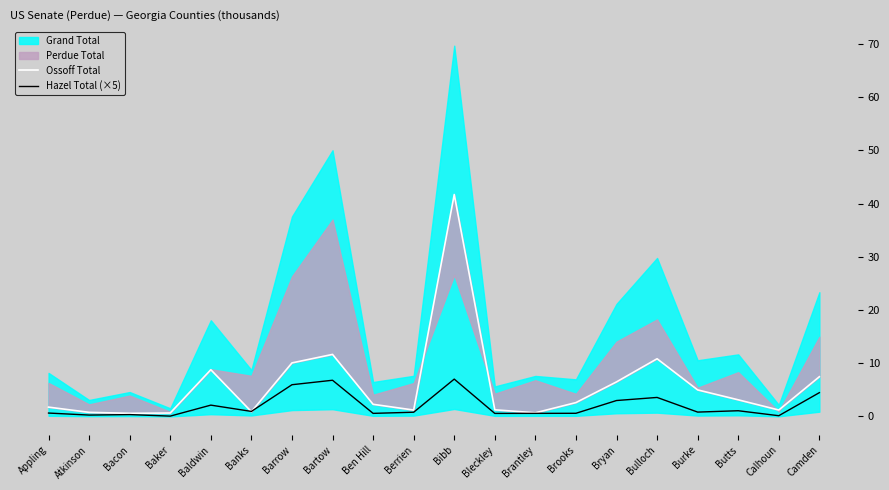

How many lines are shown in the chart?

2